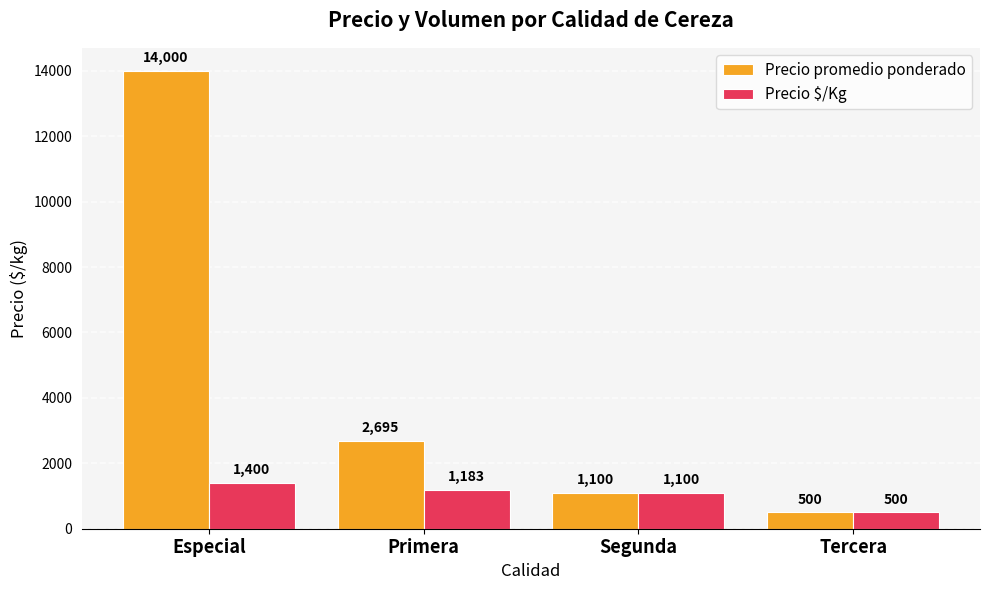

What is the label of the 3rd bar from the right?

Primera